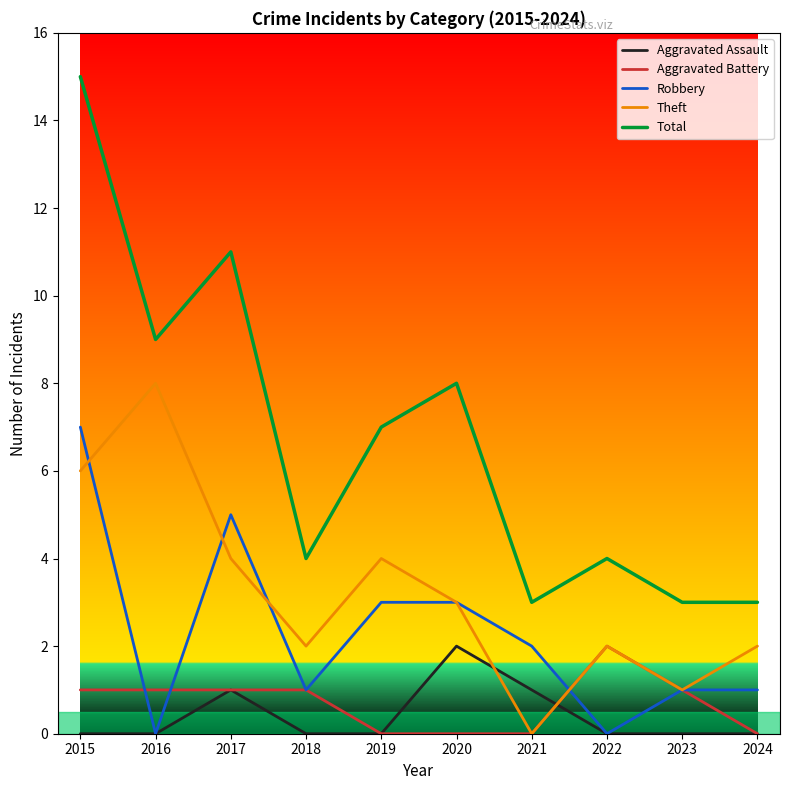

Rank the series at 2015 from lowest to highest value.

Aggravated Assault, Aggravated Battery, Theft, Robbery, Total